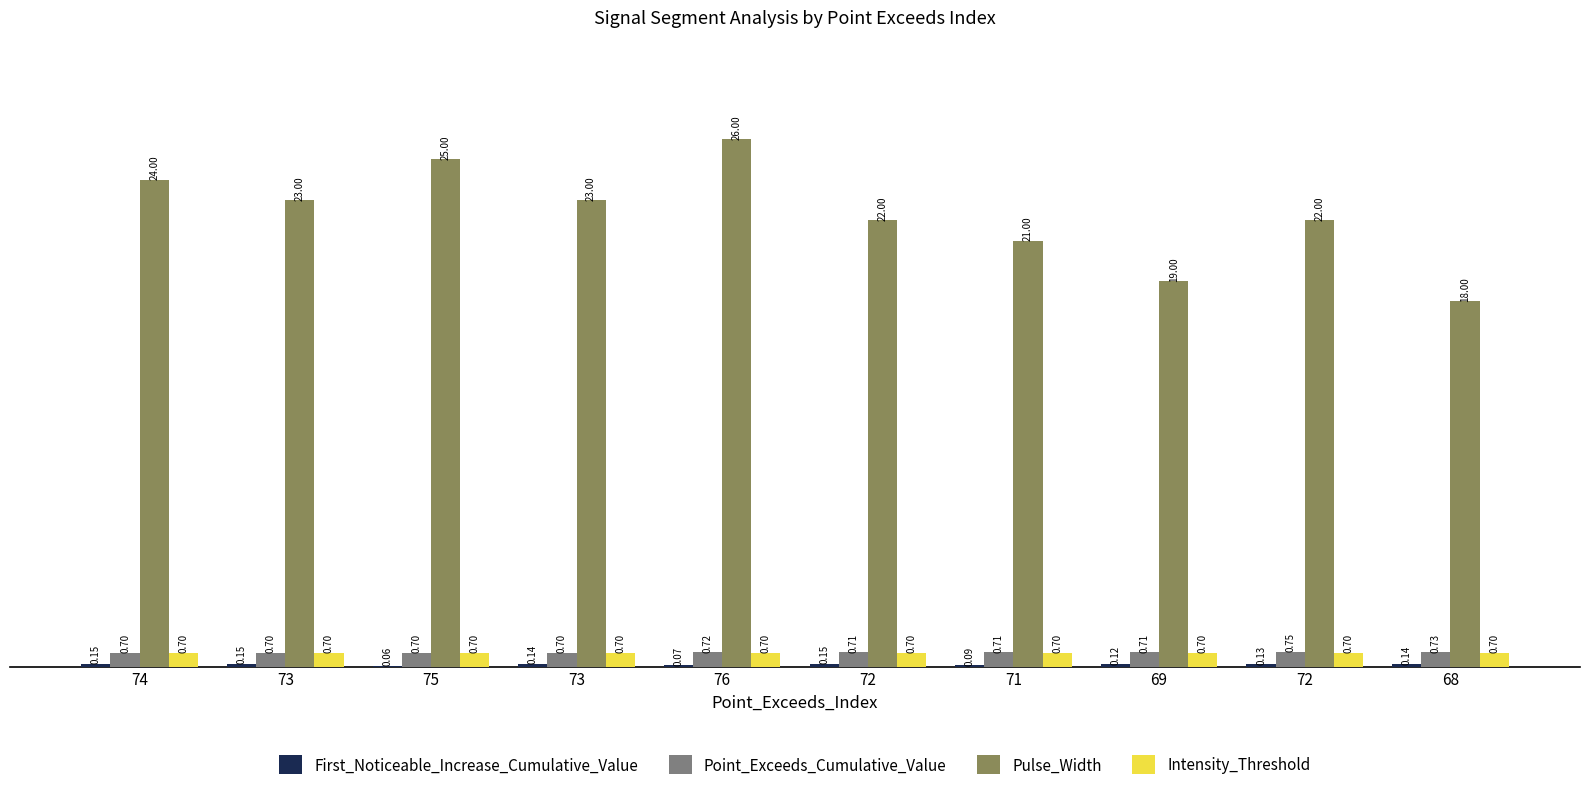

Reading left to right, list all the values displayed in this chart.

First_Noticeable_Increase_Cumulative_Value: 0.2	0.2	0.1	0.1	0.1	0.2	0.1	0.1	0.1	0.1
Point_Exceeds_Cumulative_Value: 0.7	0.7	0.7	0.7	0.7	0.7	0.7	0.7	0.7	0.7
Pulse_Width: 24.0	23.0	25.0	23.0	26.0	22.0	21.0	19.0	22.0	18.0
Intensity_Threshold: 0.7	0.7	0.7	0.7	0.7	0.7	0.7	0.7	0.7	0.7